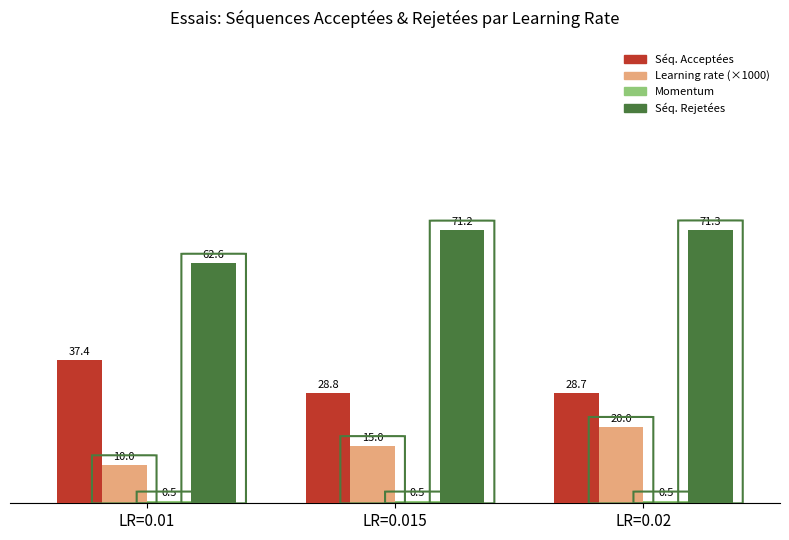

What is the maximum value for Séq. Rejetées?

71.3